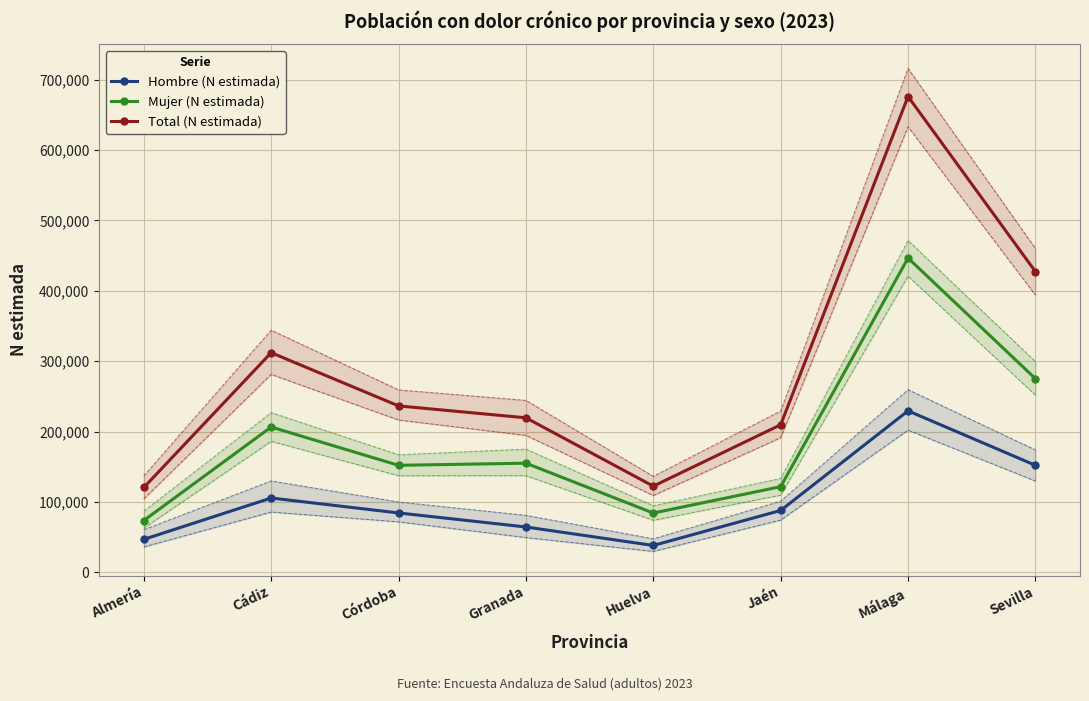

Which category has the lowest value across all series?

Huelva